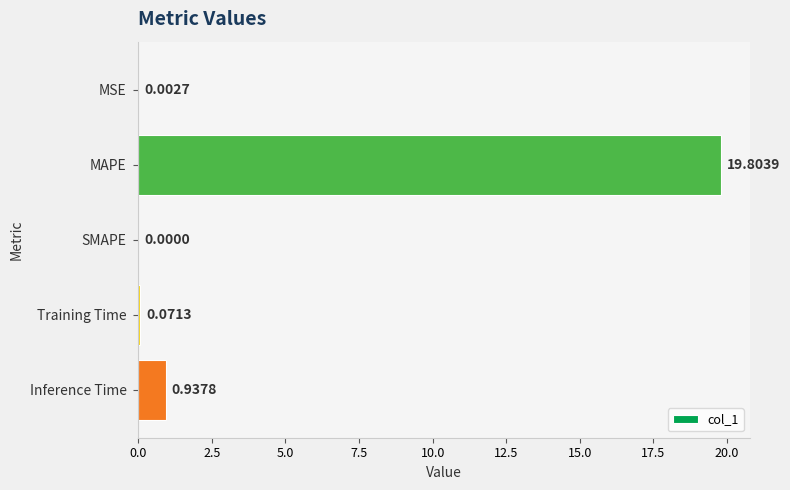

Are the bars grouped side by side (vs. stacked)?

No